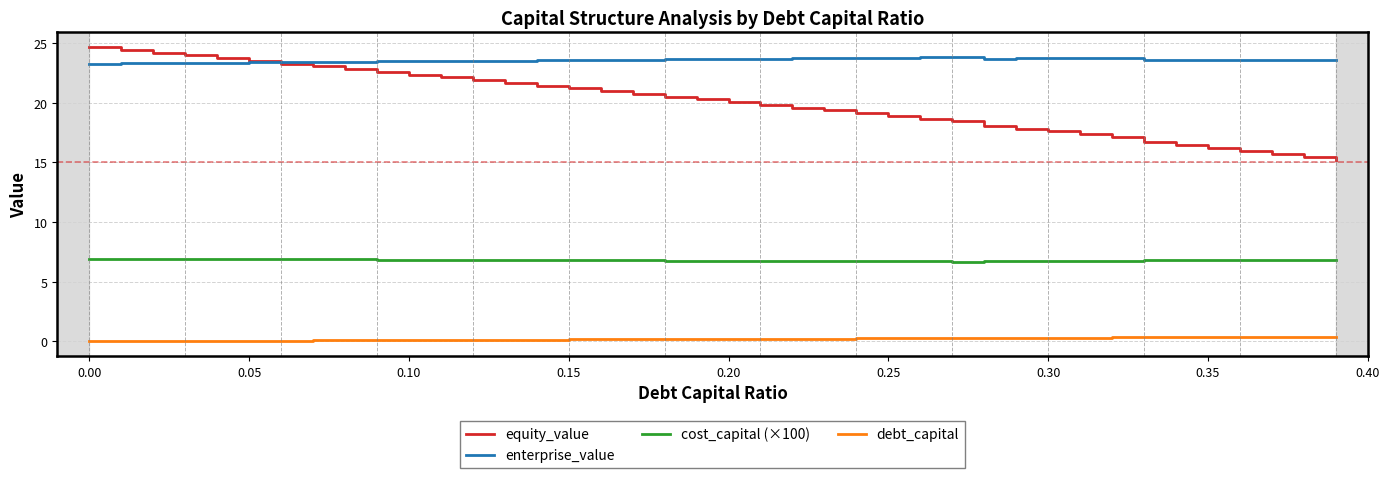

True or false: equity_value and cost_capital (×100) cross at least once.

False